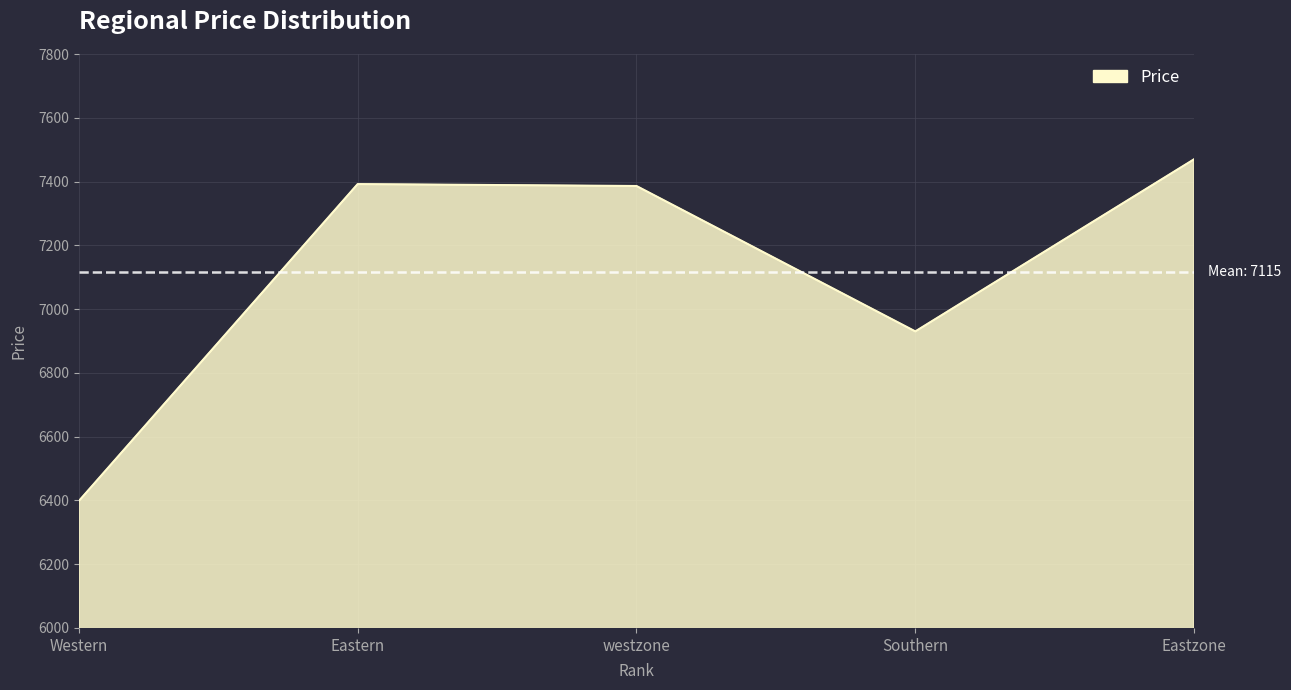

True or false: the data has more than 0 interior local peaks.

True